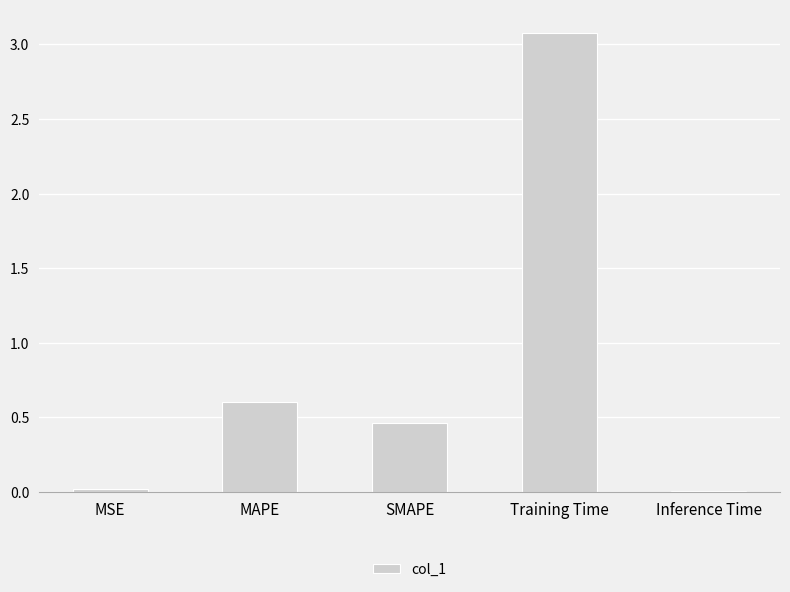

At which category does the chart reach its peak across all series?

Training Time